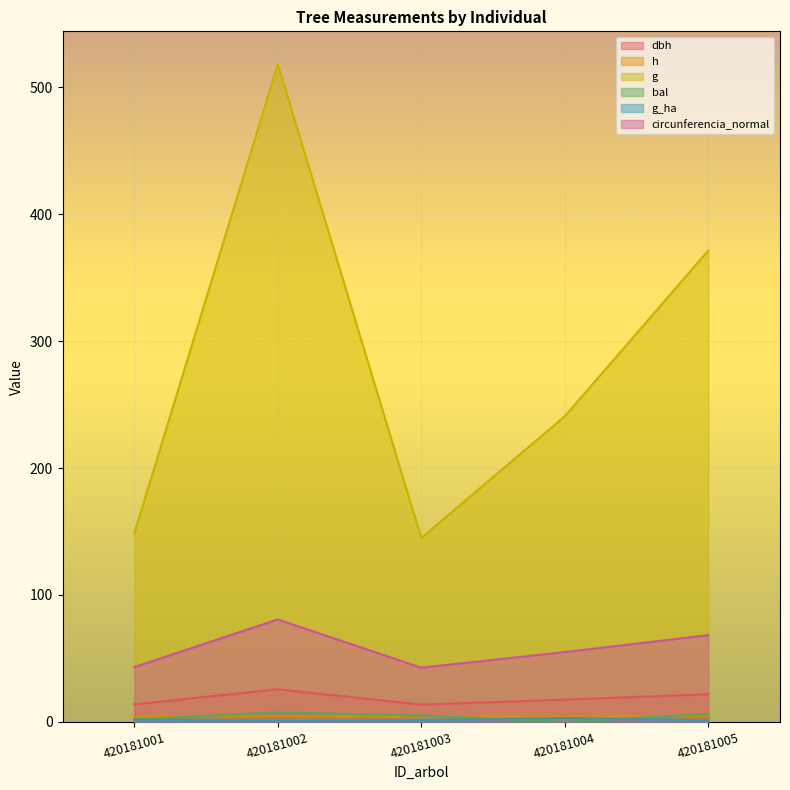

What is the difference between the maximum and minimum values in the h series?

0.5